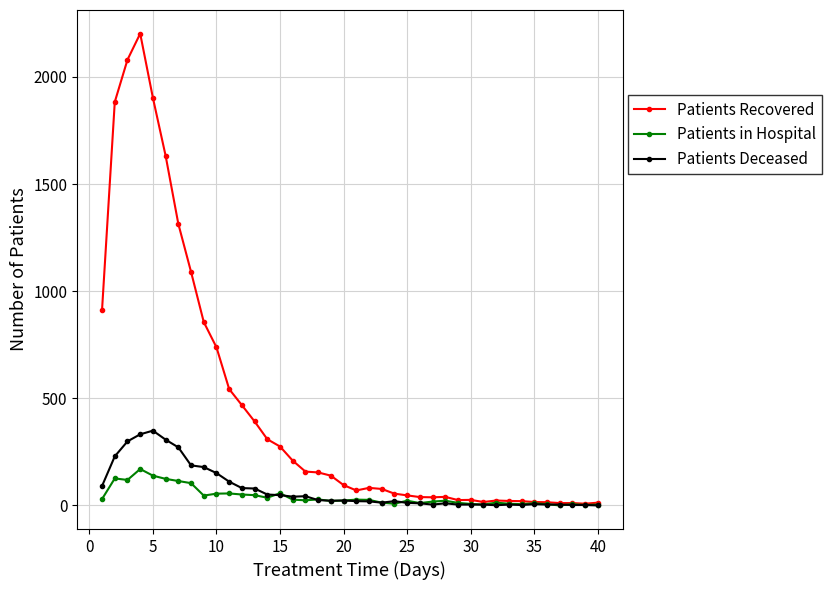

Which series has the widest spread of values?

Patients Recovered